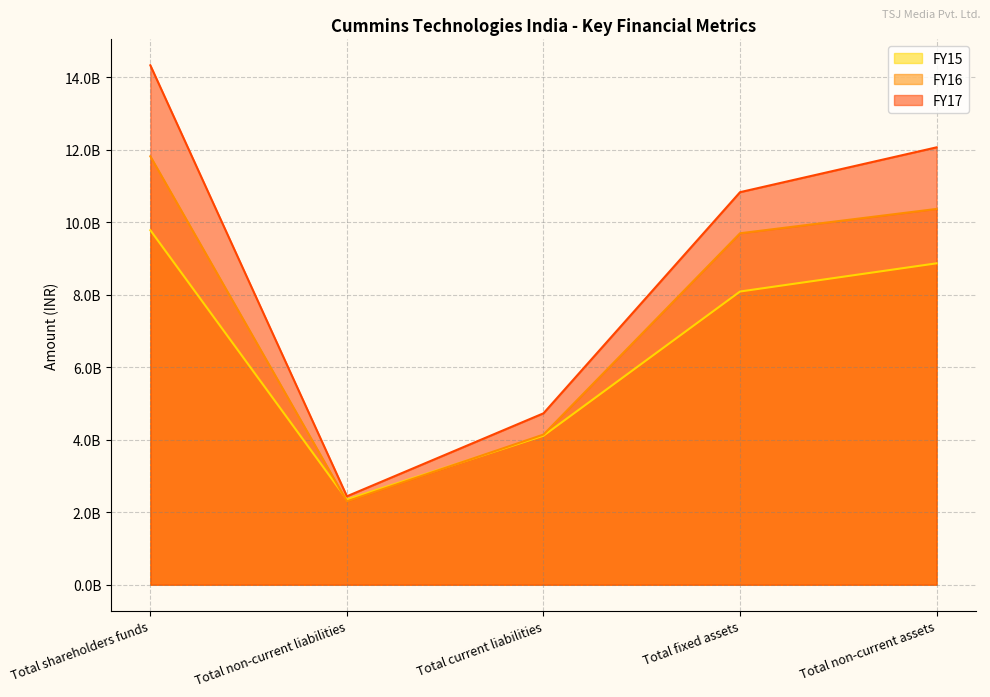

Is the value of FY15 at Total fixed assets greater than the value of FY16 at Total non-current liabilities?

Yes